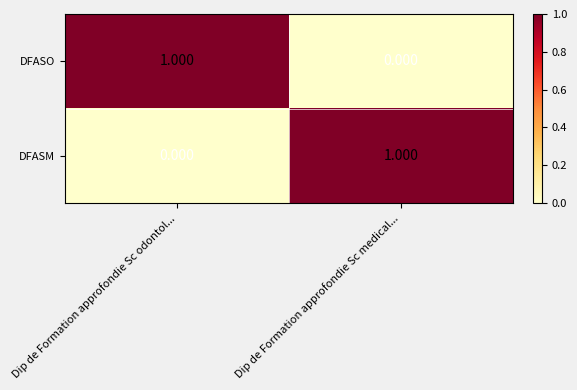

At which label does DFASM reach its minimum?

Dip de Formation approfondie Sc odontol...